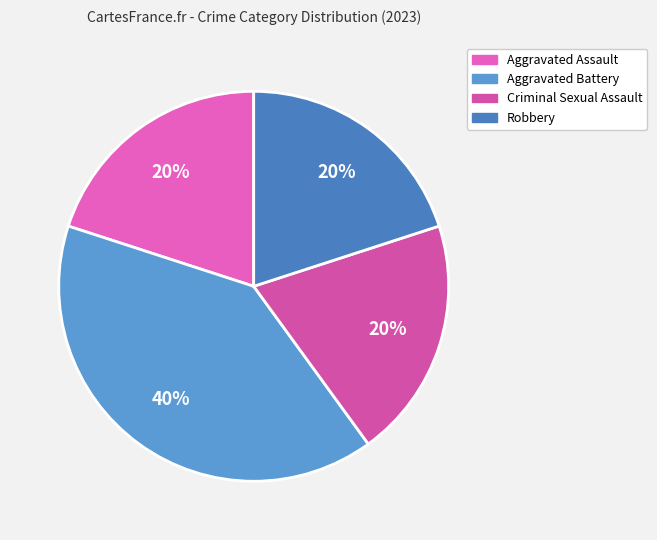

What percentage is the Robbery slice, to the nearest percent?

20%